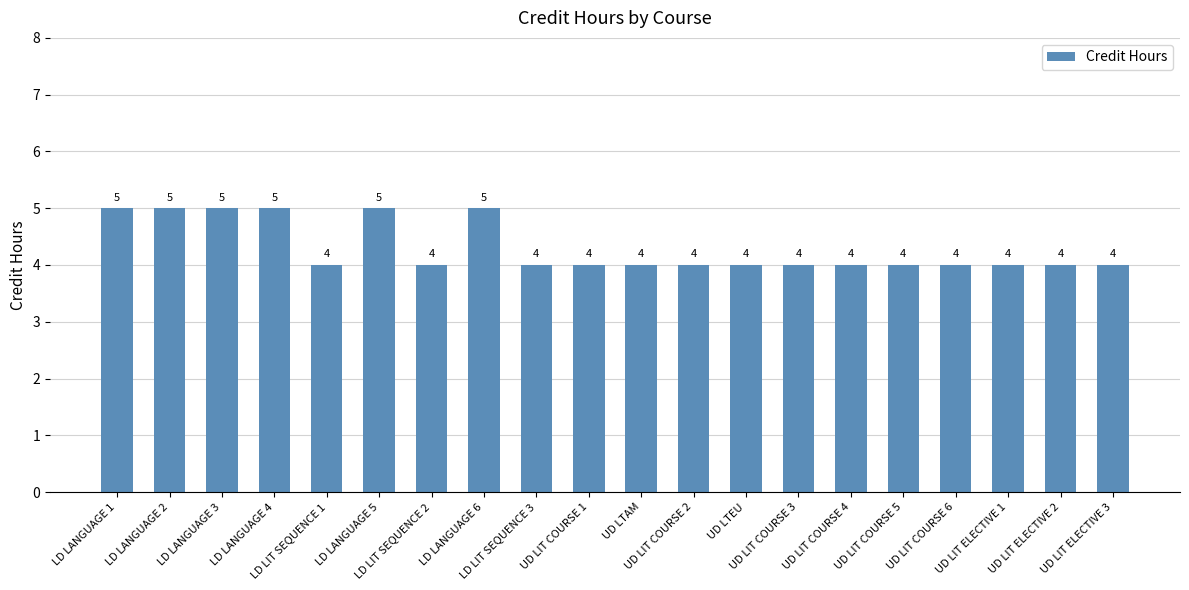

Reading left to right, list all the values displayed in this chart.

LD LANGUAGE 1=5	LD LANGUAGE 2=5	LD LANGUAGE 3=5	LD LANGUAGE 4=5	LD LIT SEQUENCE 1=4	LD LANGUAGE 5=5	LD LIT SEQUENCE 2=4	LD LANGUAGE 6=5	LD LIT SEQUENCE 3=4	UD LIT COURSE 1=4	UD LTAM=4	UD LIT COURSE 2=4	UD LTEU=4	UD LIT COURSE 3=4	UD LIT COURSE 4=4	UD LIT COURSE 5=4	UD LIT COURSE 6=4	UD LIT ELECTIVE 1=4	UD LIT ELECTIVE 2=4	UD LIT ELECTIVE 3=4